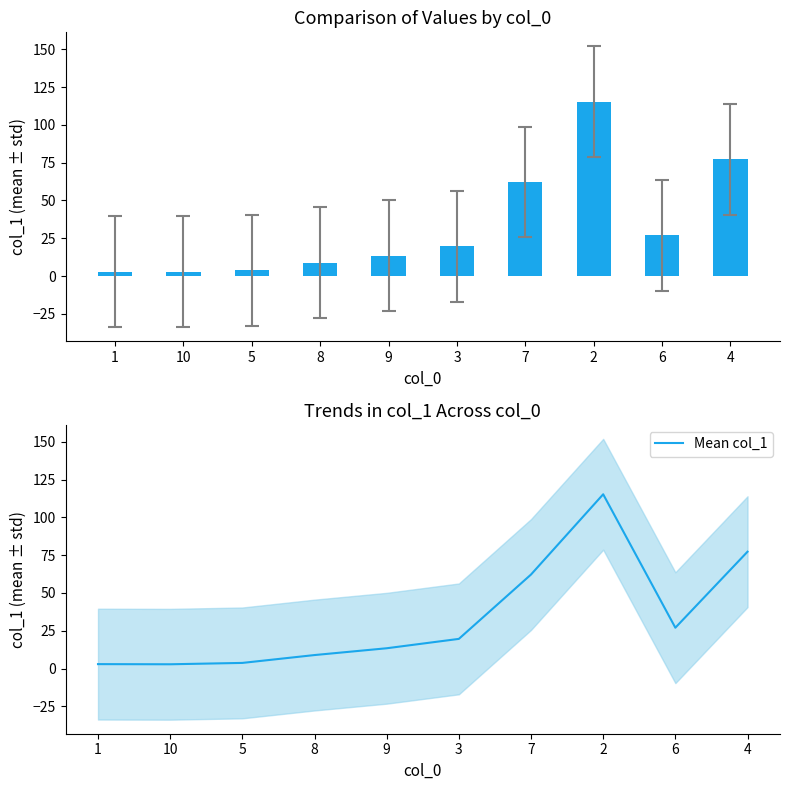

Which has a higher value, 4 or 8?

4